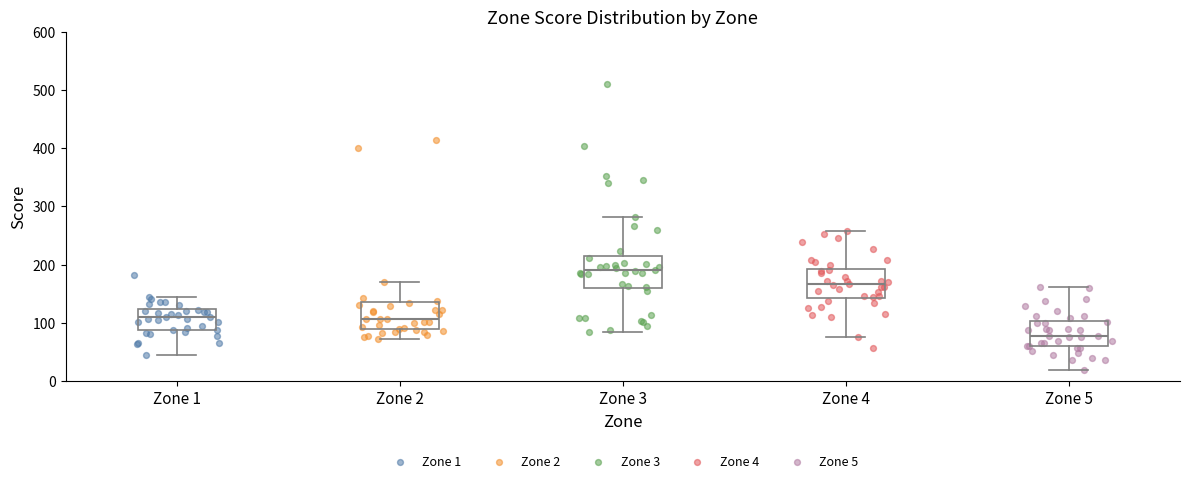

Reading left to right, read every box against the y-axis: the position of its median line, the range the box covers, and the ends of its whiskers. The values are not printed on the chart, so give them approximately, as read against the axis.

Zone 1: median 110, box 90 to 120, whiskers 40 to 150
Zone 2: median 110, box 90 to 130, whiskers 70 to 170
Zone 3: median 190, box 160 to 210, whiskers 80 to 280
Zone 4: median 170, box 140 to 190, whiskers 80 to 260
Zone 5: median 80, box 60 to 100, whiskers 20 to 160